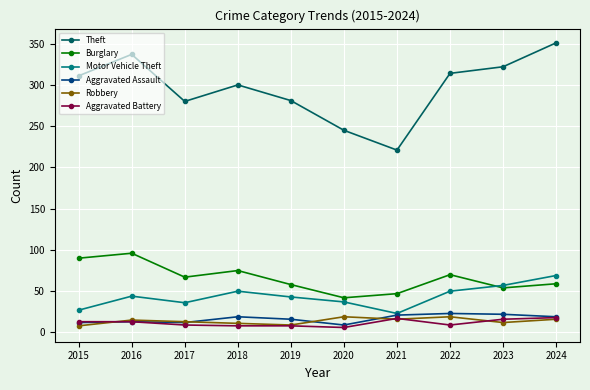

Which series has the largest total across all categories?

Theft